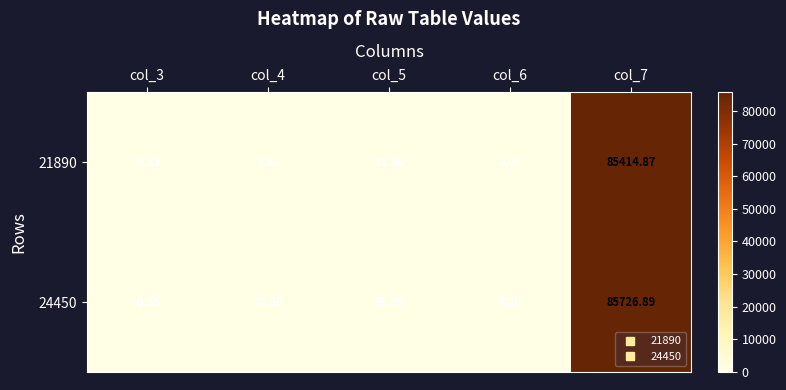

Which series has the largest total across all categories?

24450